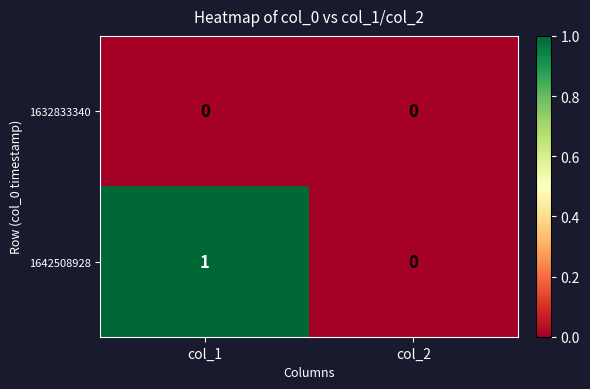

Rank the series by their average value, from lowest to highest.

1632833340, 1642508928